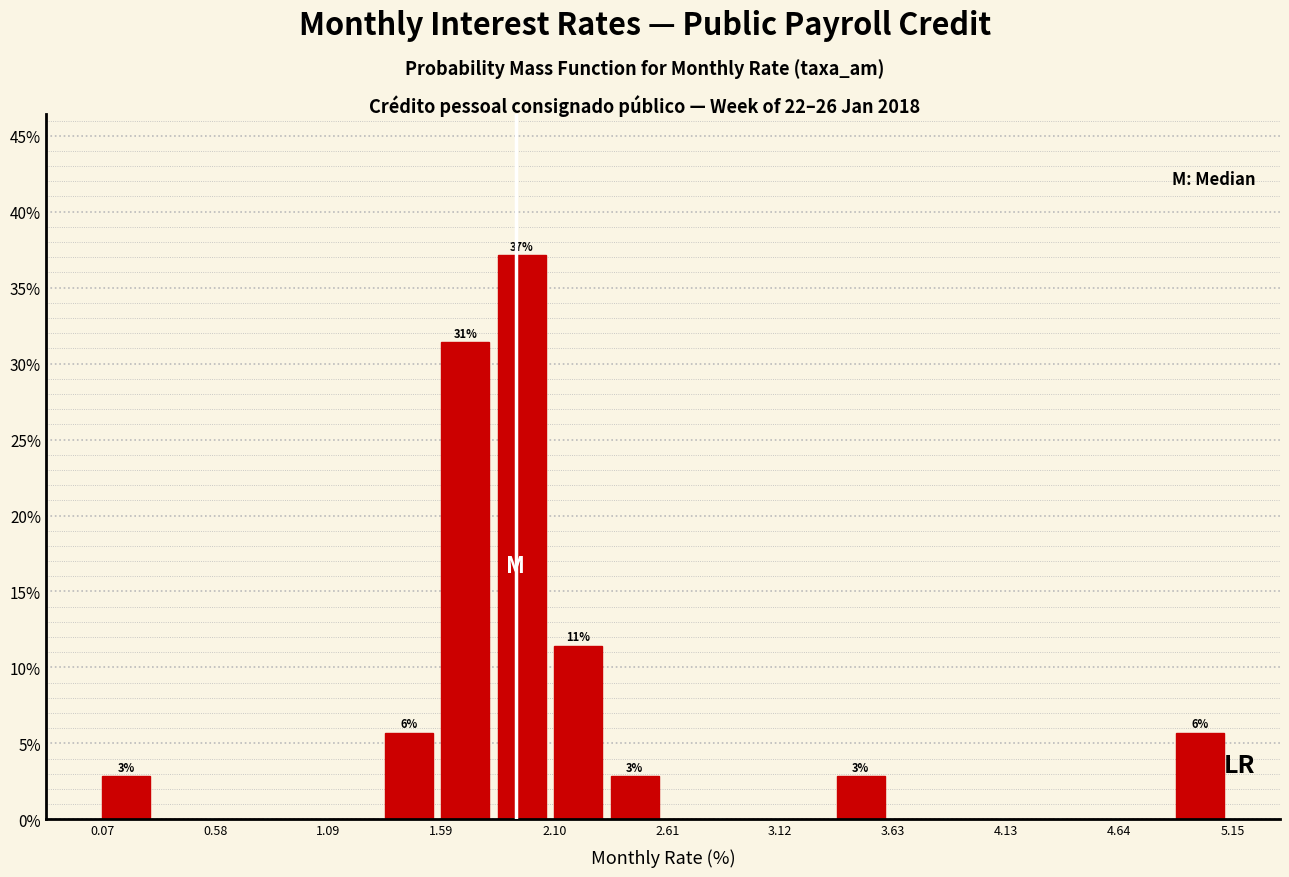

Around what value on the x-axis is the tallest bar? Give the approximate position of its centre, as read against the axis.

2.0